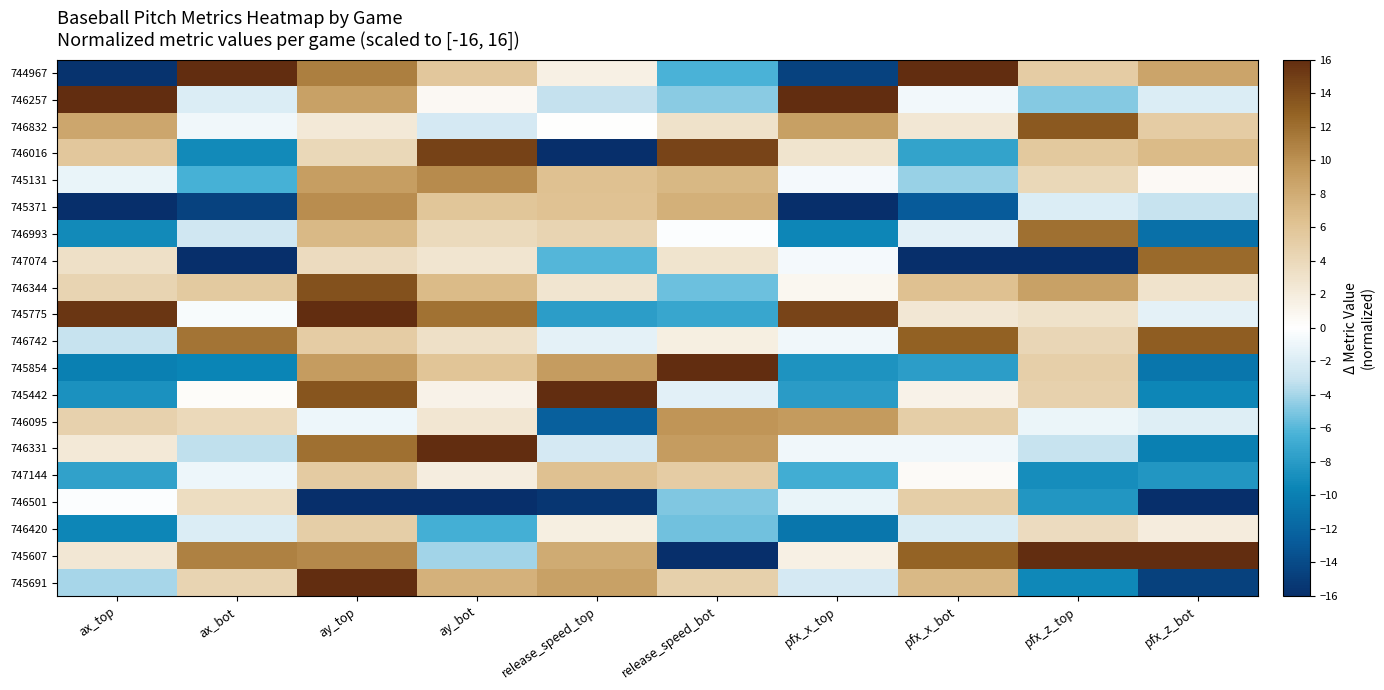

Between ay_bot and pfx_z_top, which series saw the biggest shift?

745607